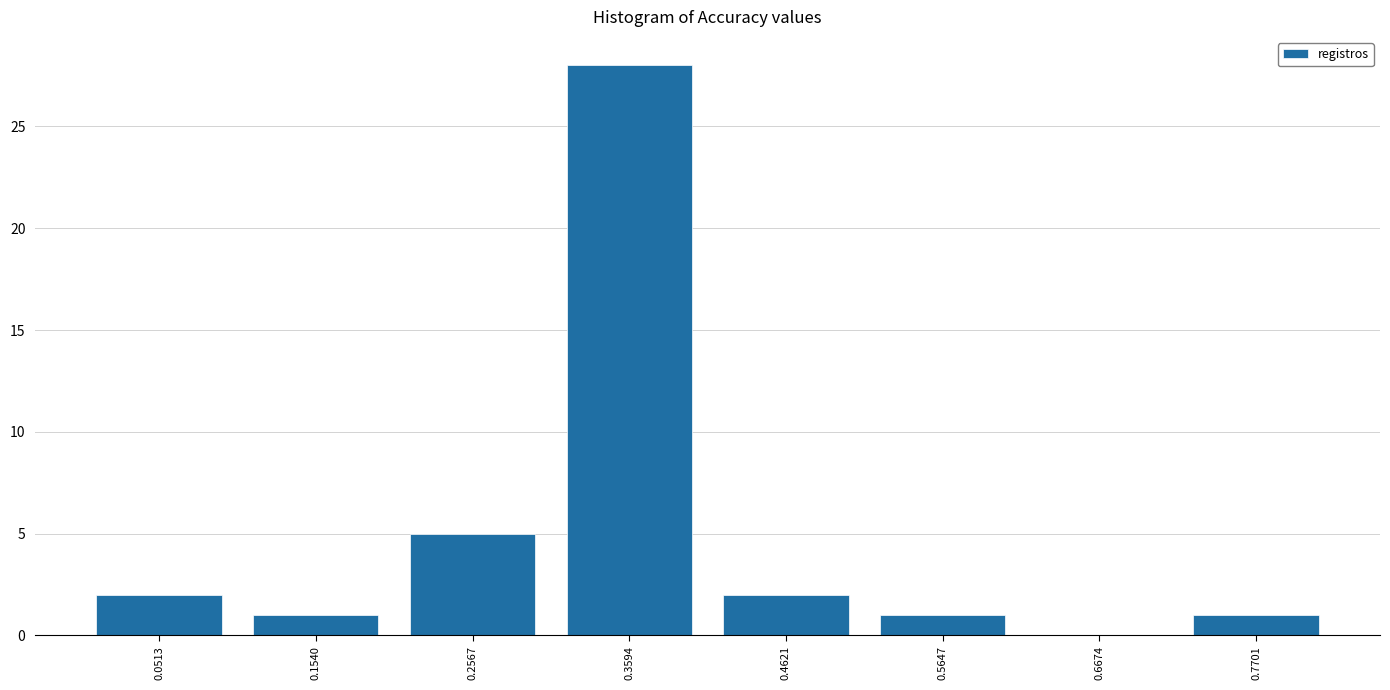

Over which range of the x-axis is the bar tallest?

0.30 to 0.42